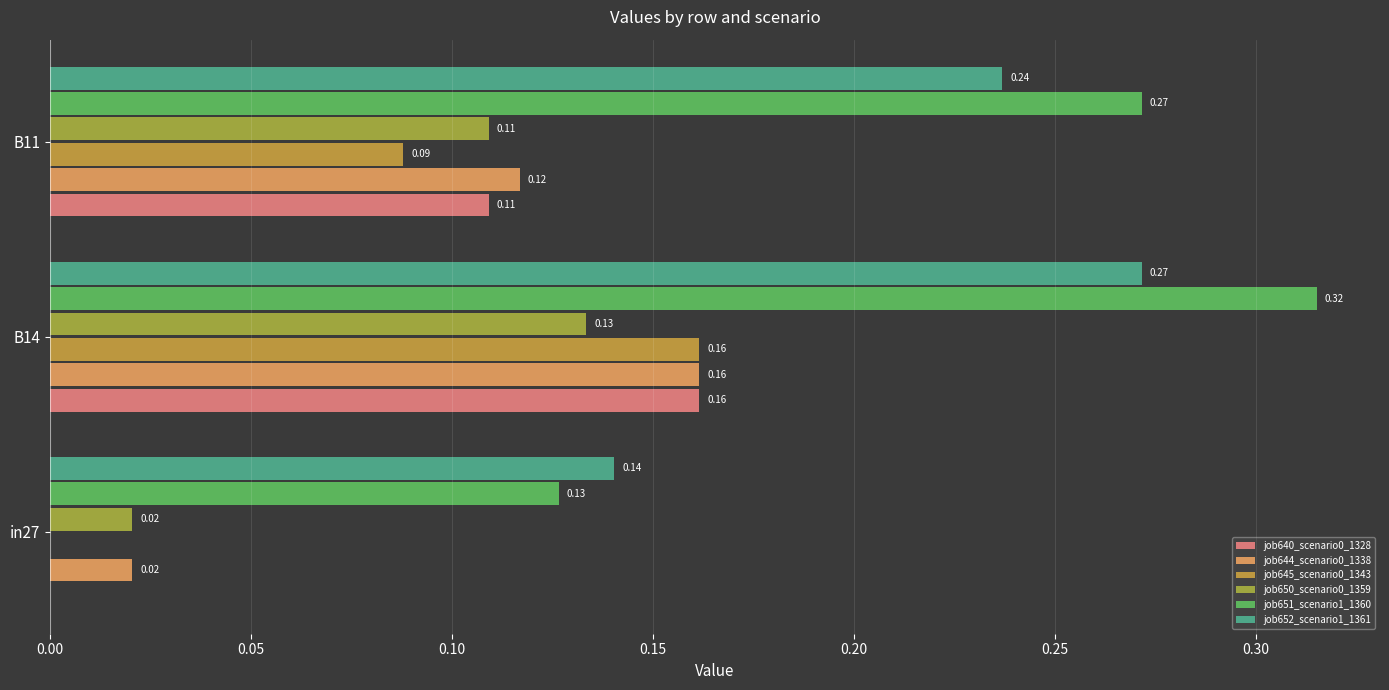

How many distinct data groups are displayed?

6